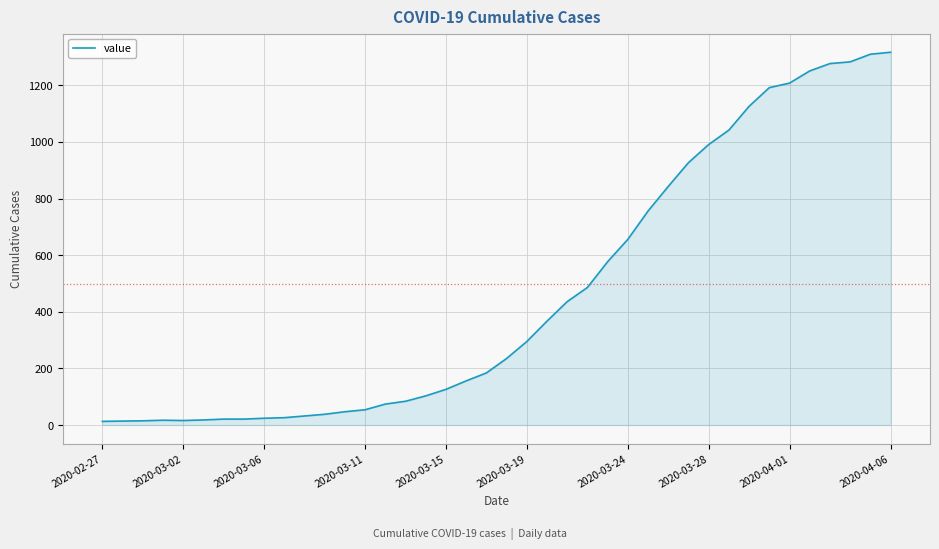

What is the difference between the maximum and minimum values?

1304